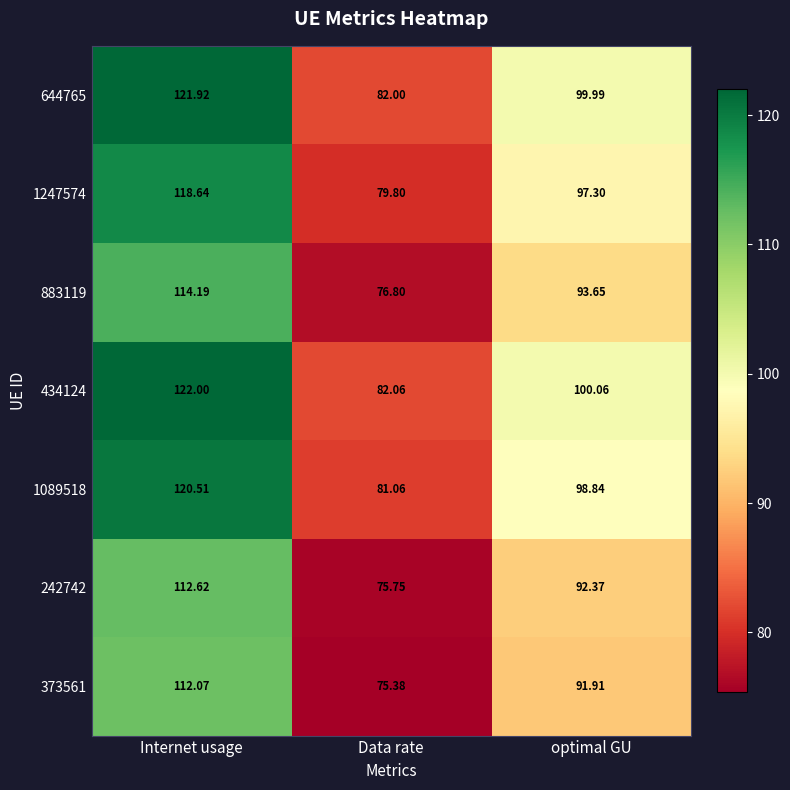

How many data points does each series have?

3